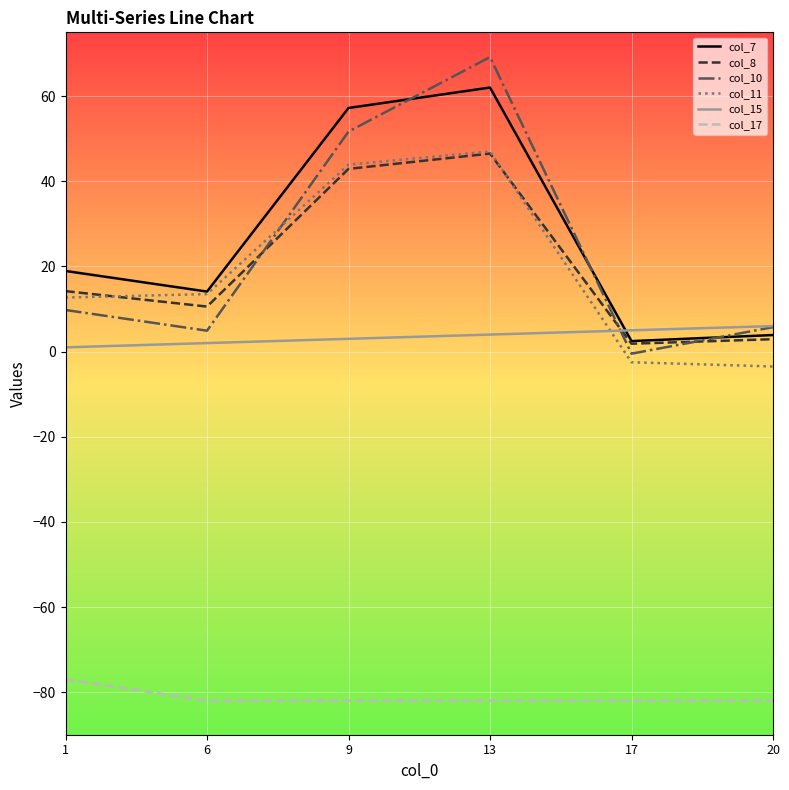

What is the approximate value of col_7 at 17?

2.5